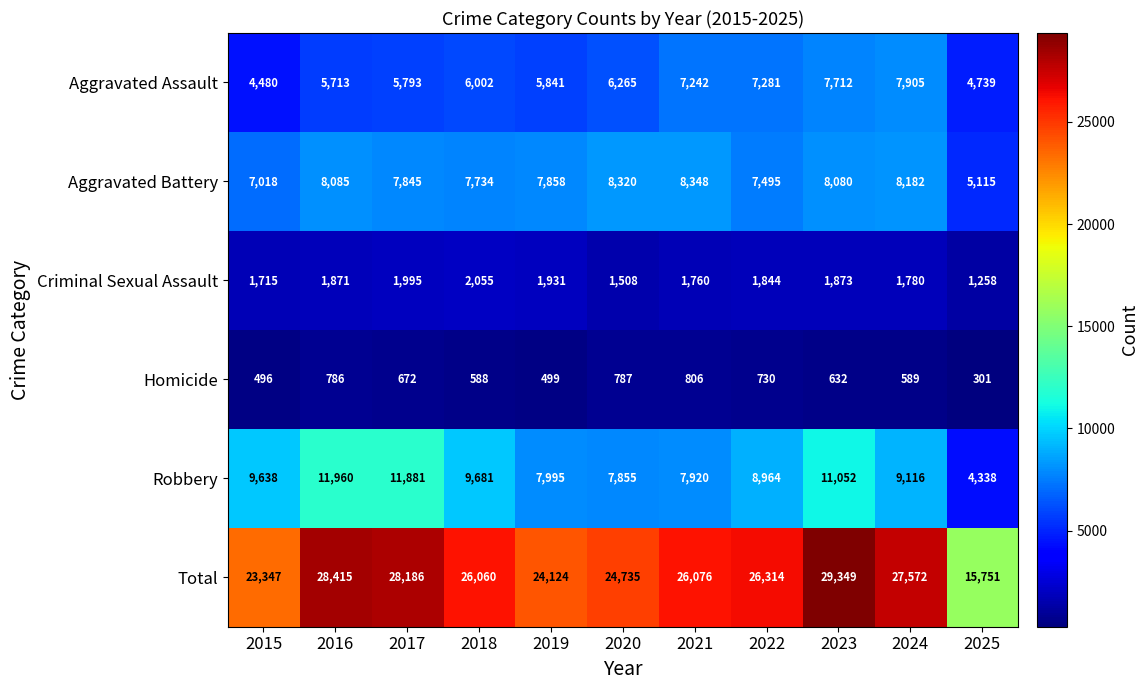

Rank the series by their maximum value, from lowest to highest.

Homicide, Criminal Sexual Assault, Aggravated Assault, Aggravated Battery, Robbery, Total